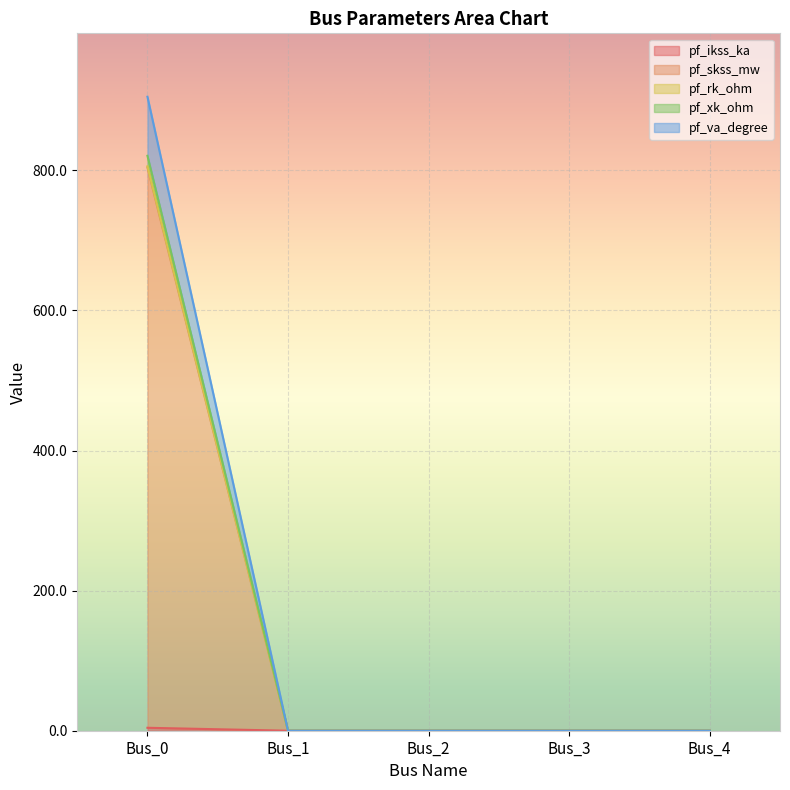

Is it true that pf_rk_ohm equals 294.5 at Bus_0?

False